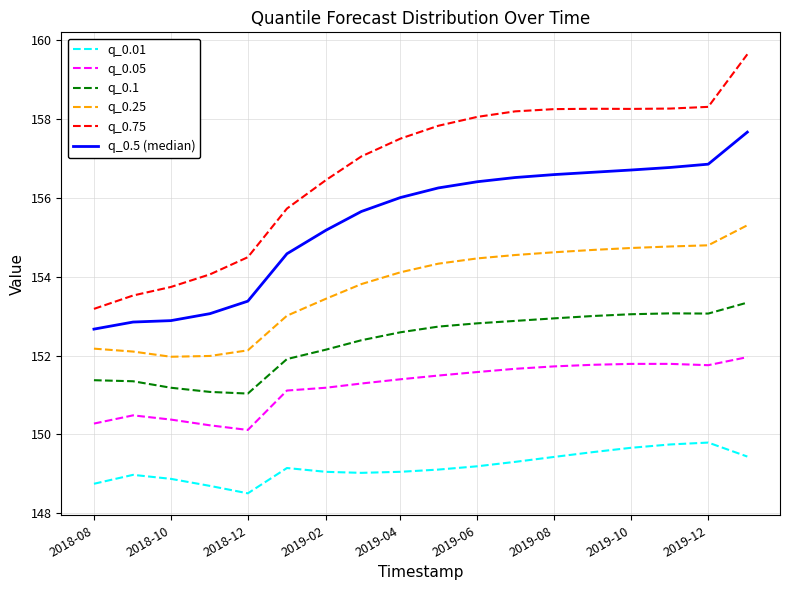

True or false: q_0.25 and q_0.1 intersect in this chart.

False